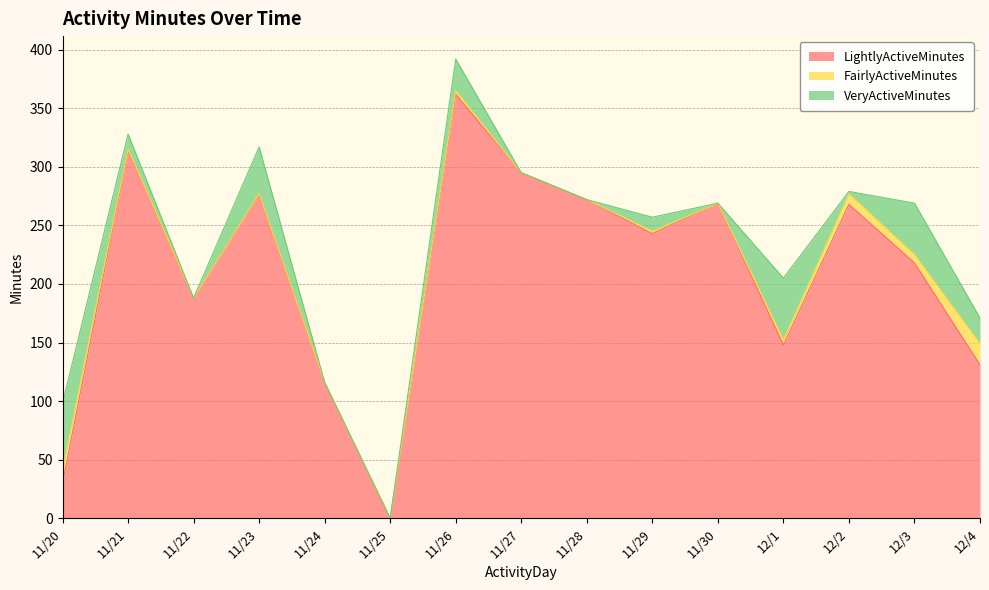

How many lines are shown in the chart?

3